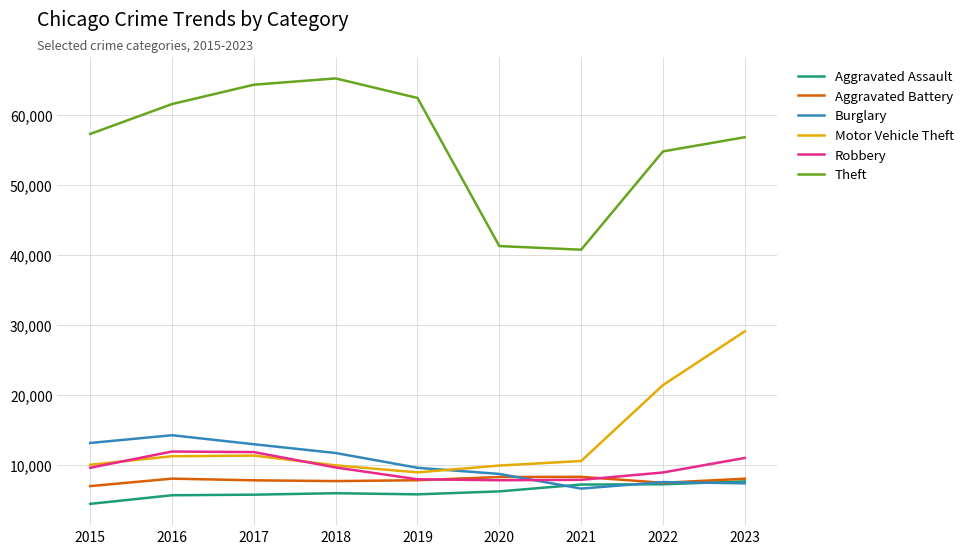

At which category does the chart reach its peak across all series?

2018